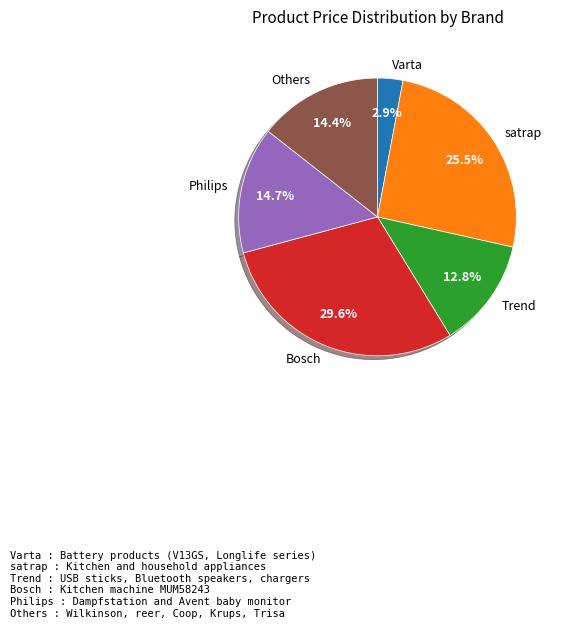

How many slices are in this pie chart?

6